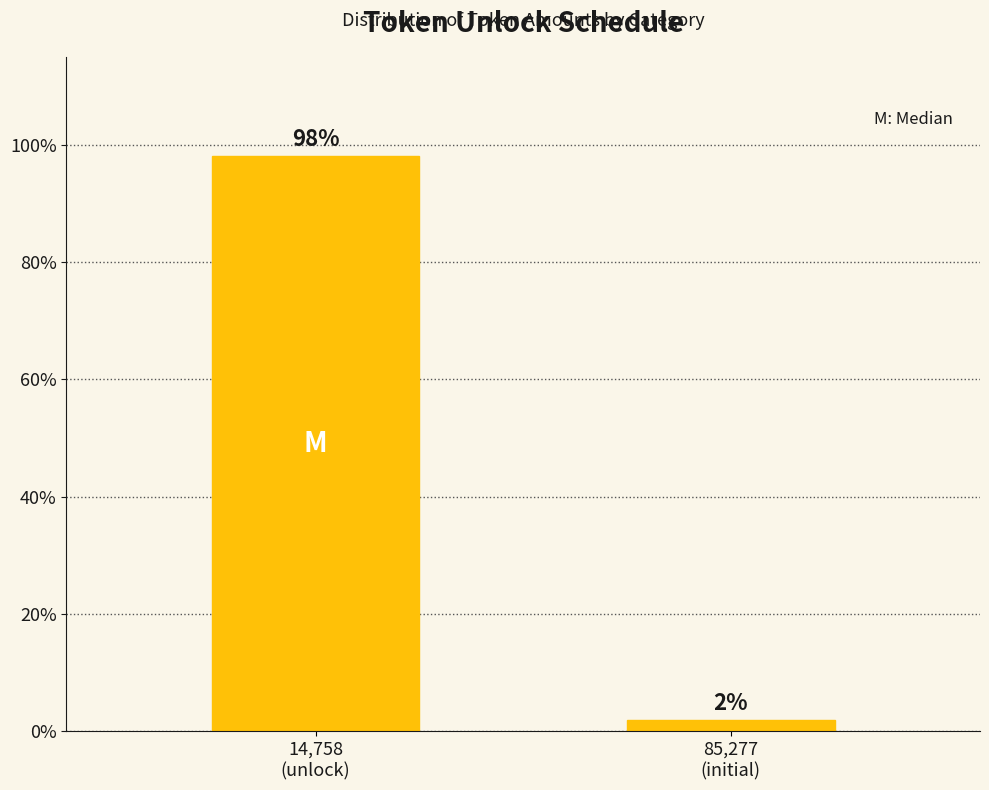

What is the sum of all values?

100.0